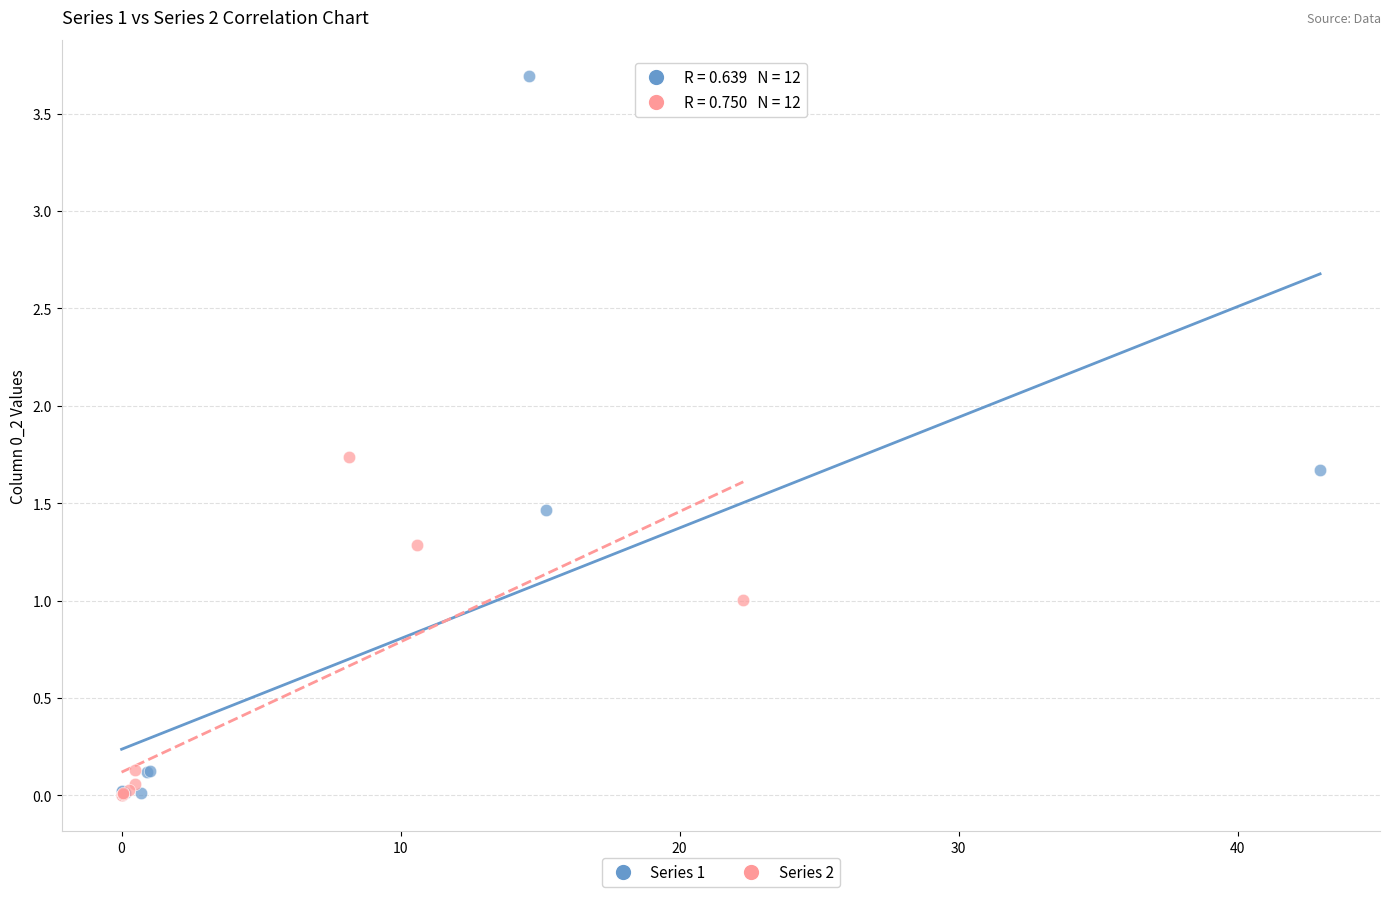

Which series contains the highest Y value?

Series 1